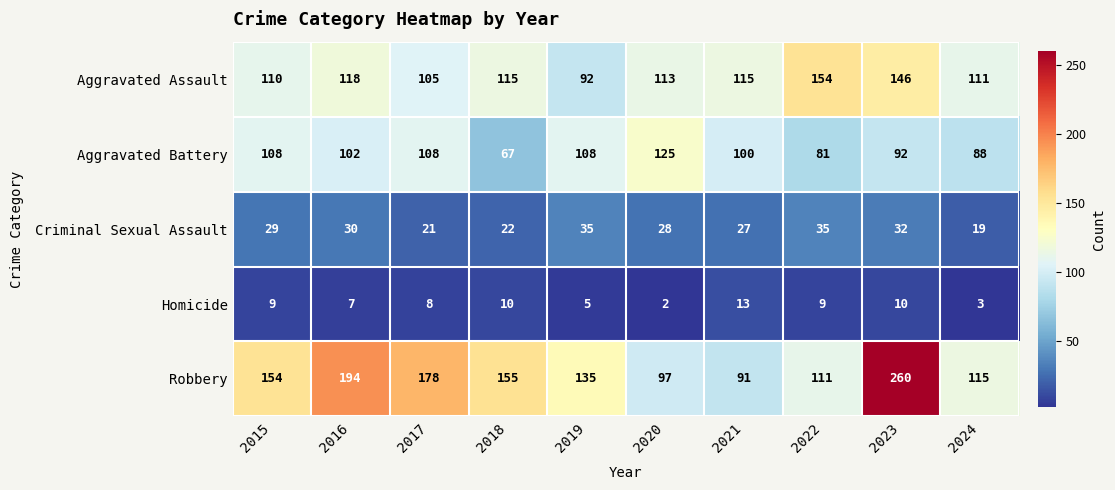

The row_4 series shows 154 at 2015. True or false?

True